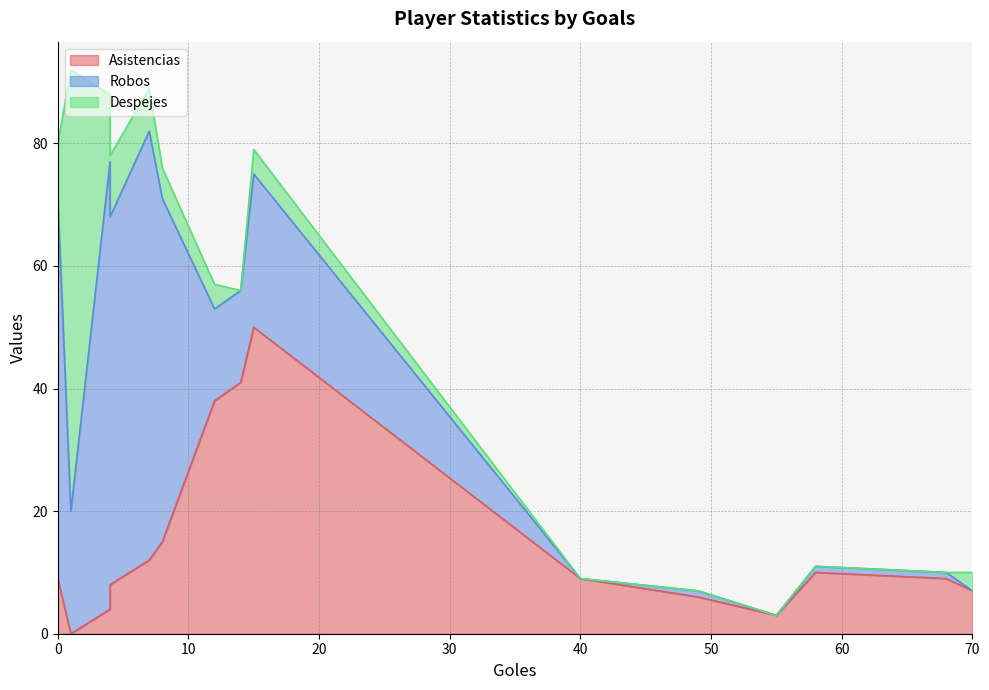

True or false: Robos and Despejes intersect in this chart.

True